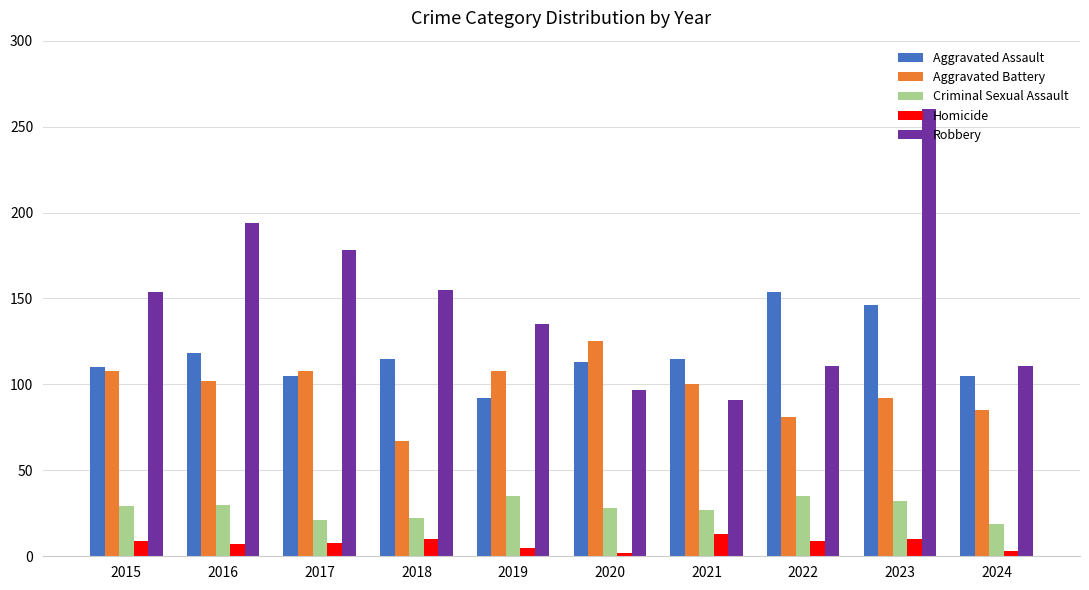

How many data points in Criminal Sexual Assault are less than 29?

5